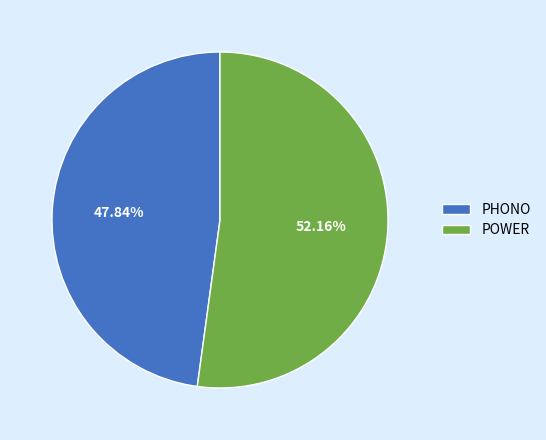

What percentage is NOT represented by POWER?

47.8%